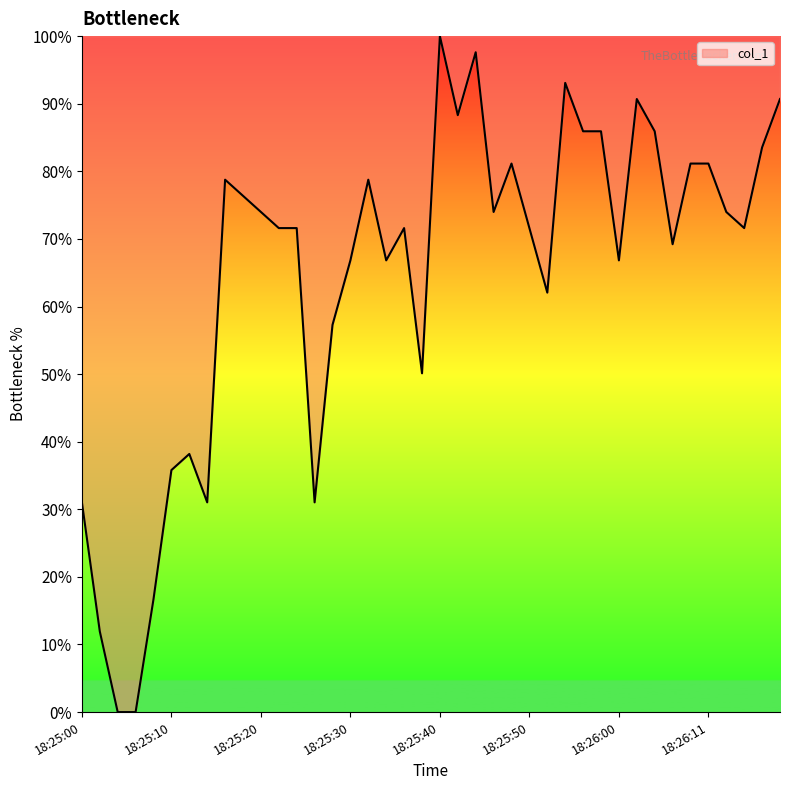

What is the difference between the maximum and minimum values?

100.0